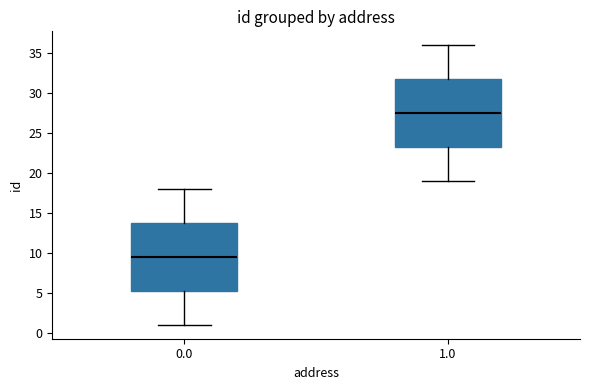

Where does the median line of the box at x = 1.0 sit on the y-axis? The values are not printed on the chart, so give them approximately, as read against the axis.

27.5